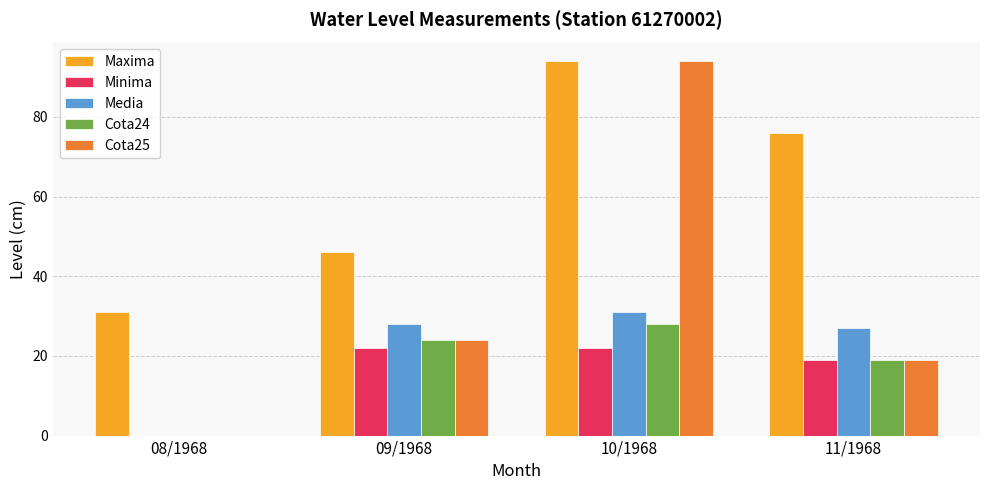

How many distinct data groups are displayed?

5